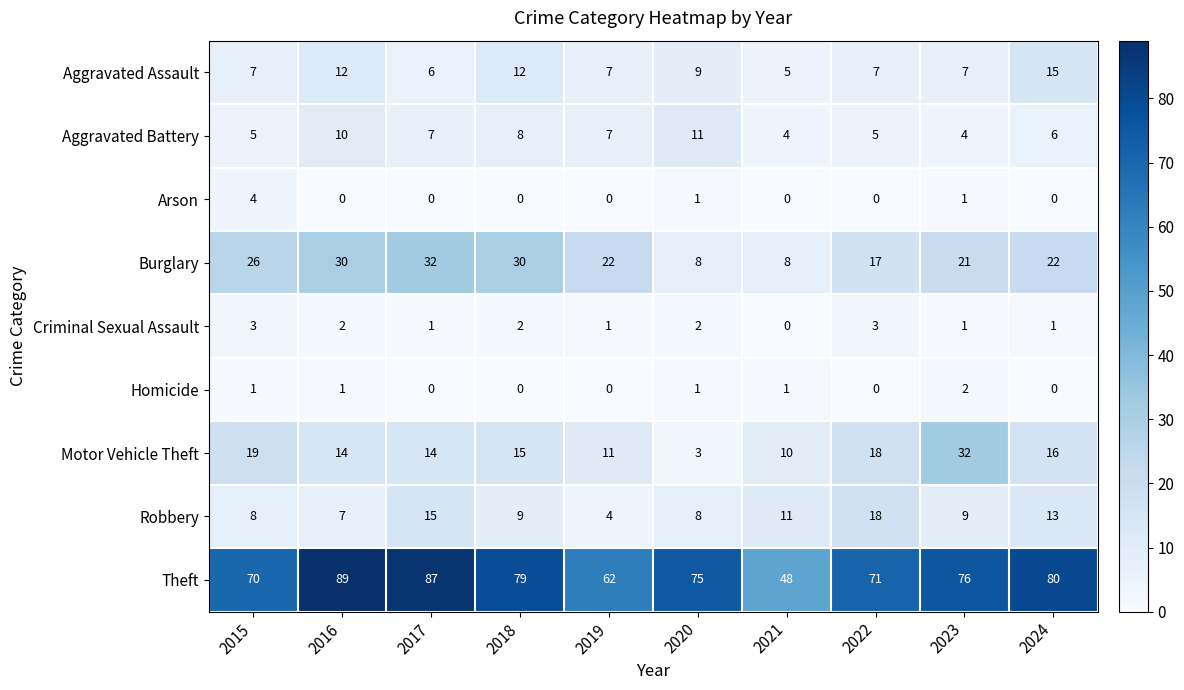

What is the minimum value for Theft?

48